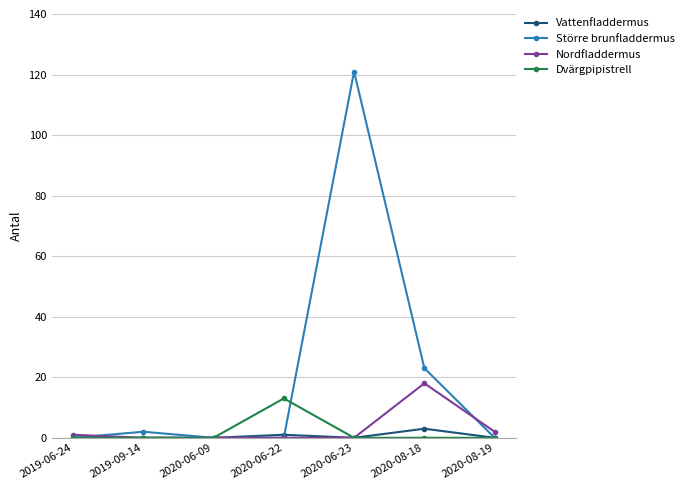

Reading left to right, extract all data points from this chart.

Vattenfladdermus: 0	0	0	1	0	3	0
Större brunfladdermus: 0	2	0	0	121	23	0
Nordfladdermus: 1	0	0	0	0	18	2
Dvärgpipistrell: 0	0	0	13	0	0	0